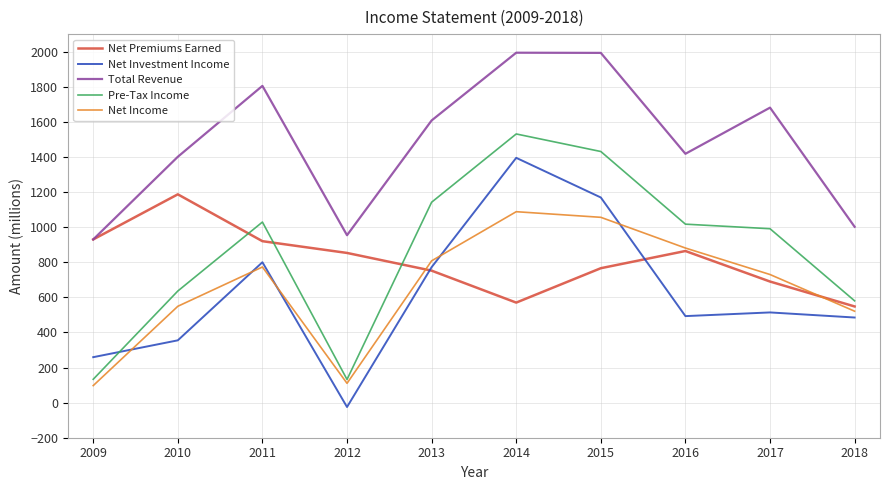

The value of Pre-Tax Income at 2018 is 938. True or false?

False